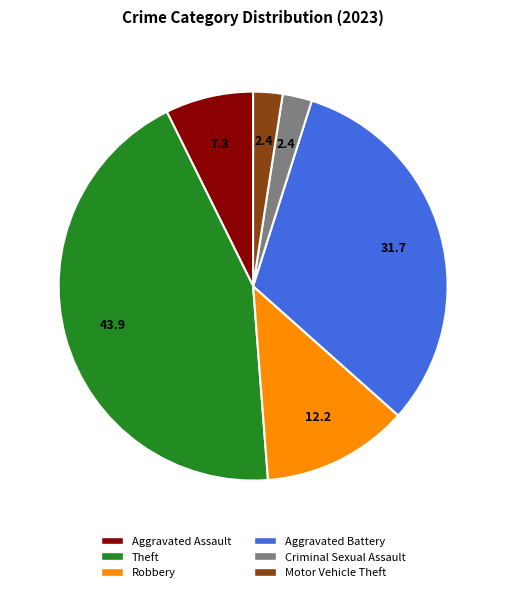

Combined, do Aggravated Battery and Motor Vehicle Theft account for over 50%?

No